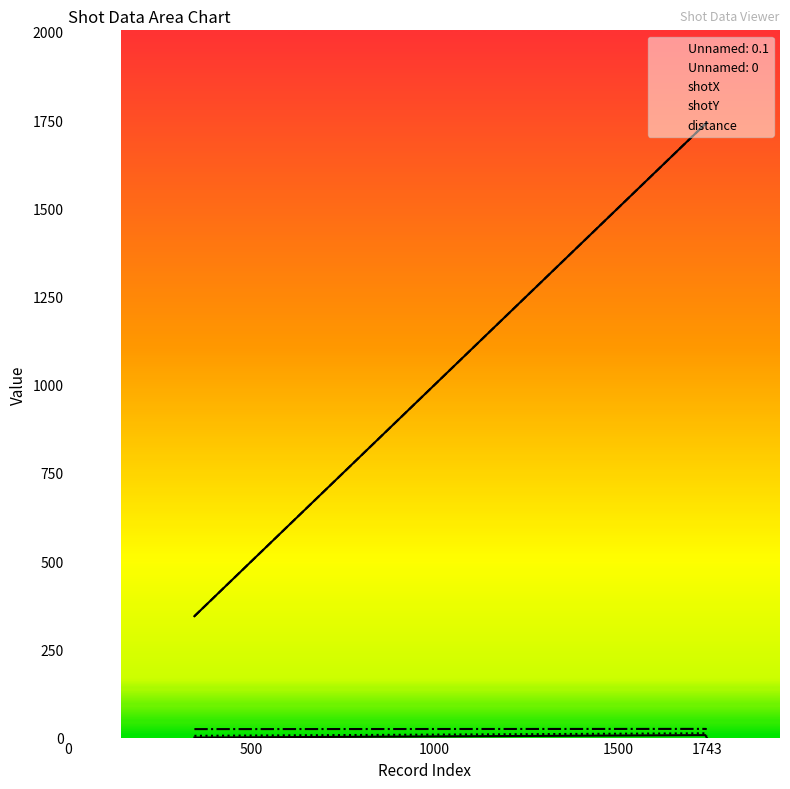

Is the value of Unnamed: 0 at 344 greater than the value of shotX at 1739?

Yes